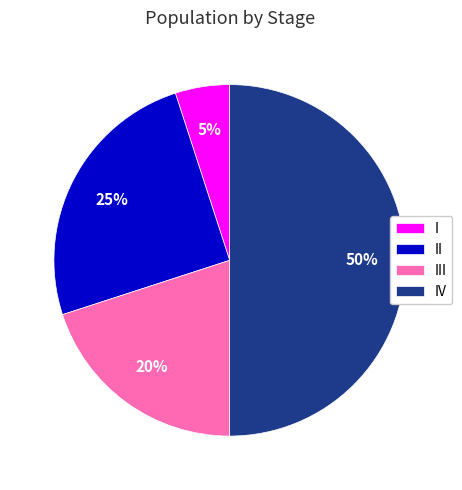

Does II account for over 50% of the chart?

No